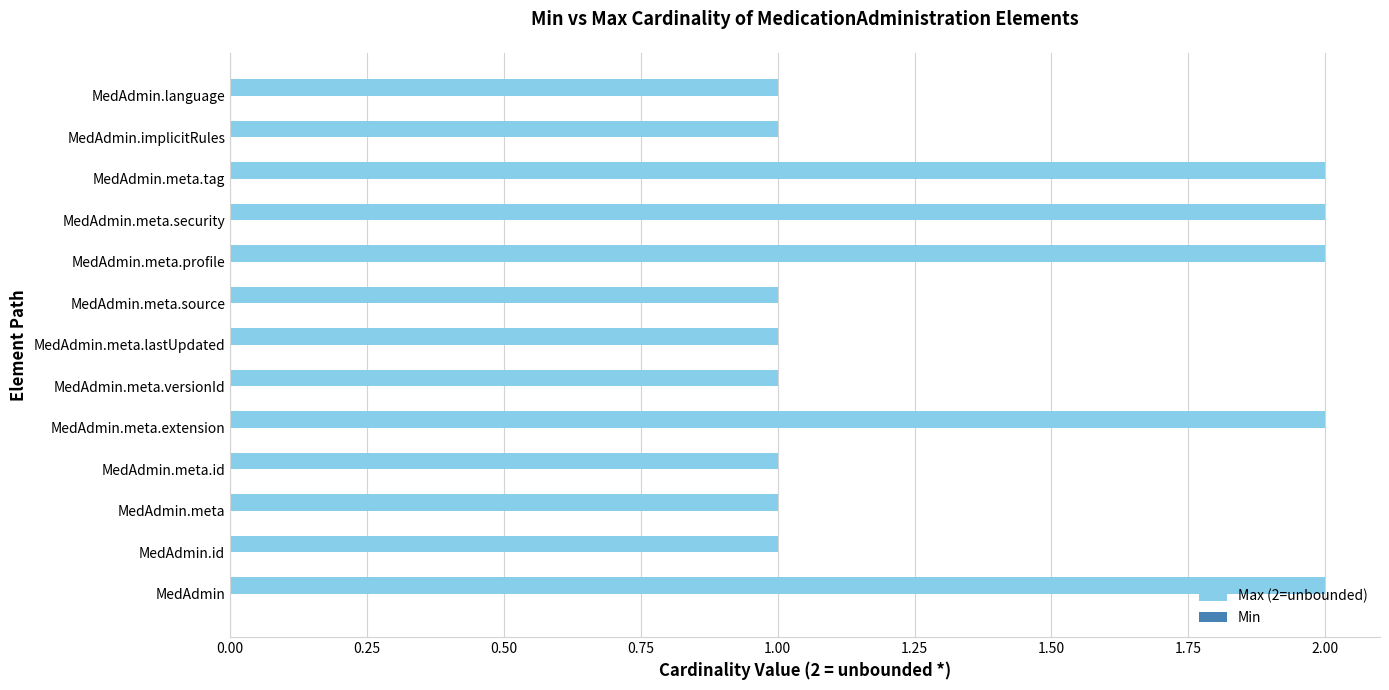

What is the change in value from MedAdmin.meta to MedAdmin.meta.security?

+1